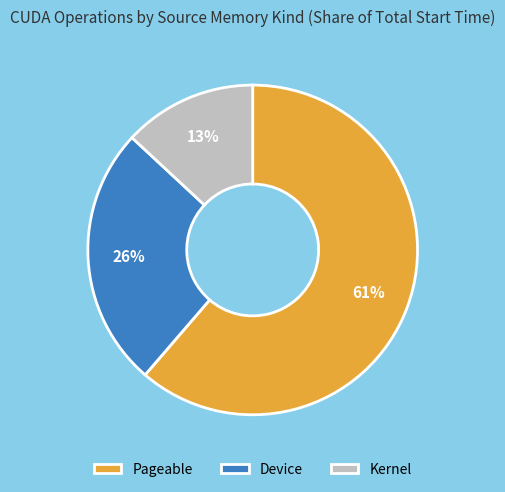

Between Pageable and Kernel, which is larger?

Pageable